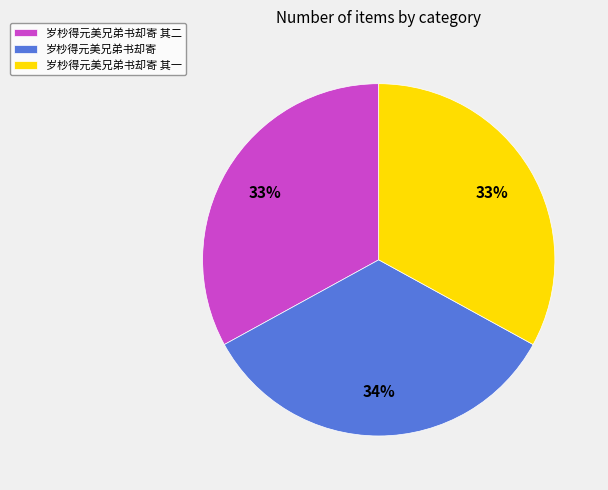

Which slice is the largest?

岁杪得元美兄弟书却寄